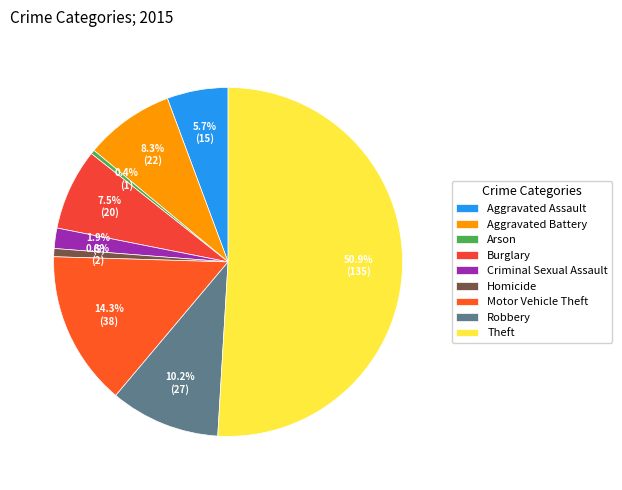

To the nearest percent, what is the difference between the Burglary and Aggravated Battery slice percentages?

1%